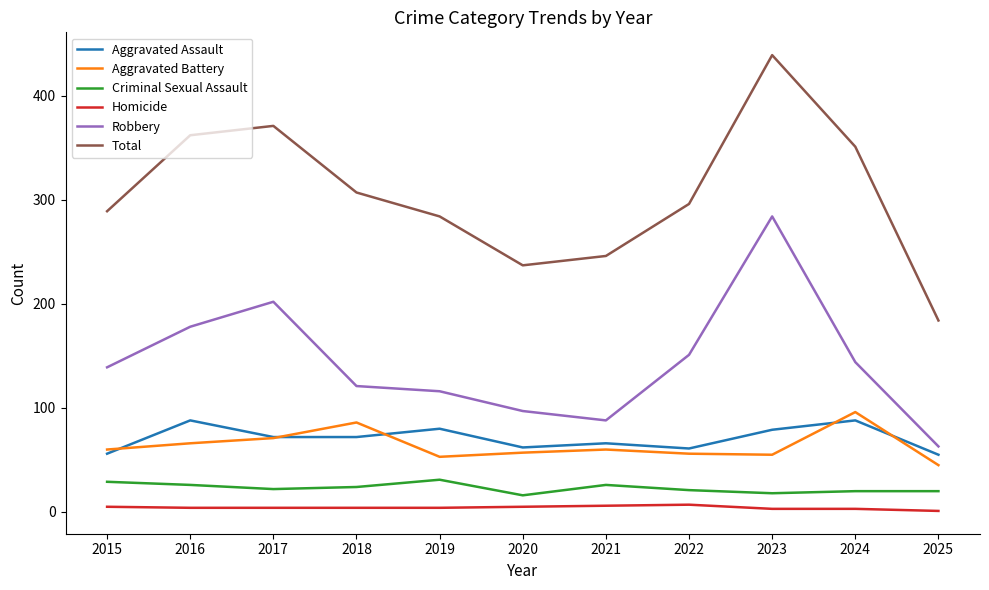

What is the lowest value of the Aggravated Assault series?

55